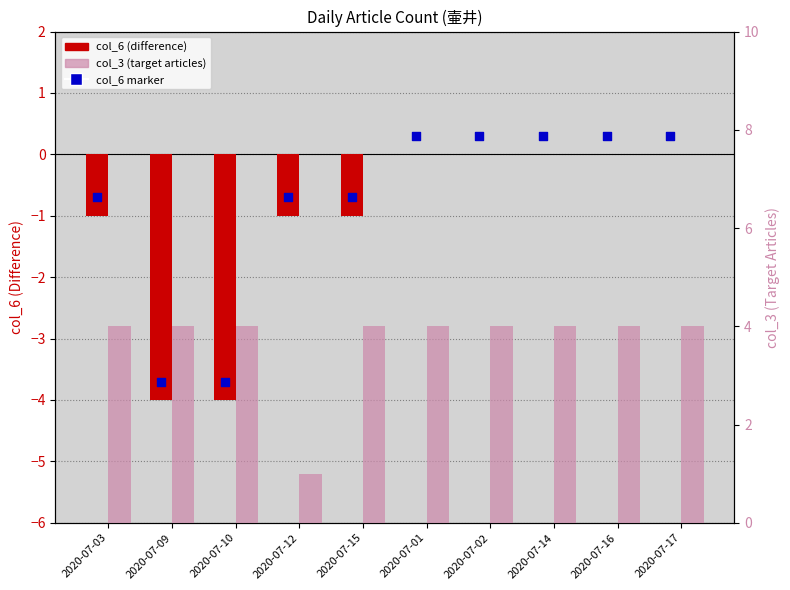

What are all the series names shown in the legend?

col_6, col_6 marker, col_3